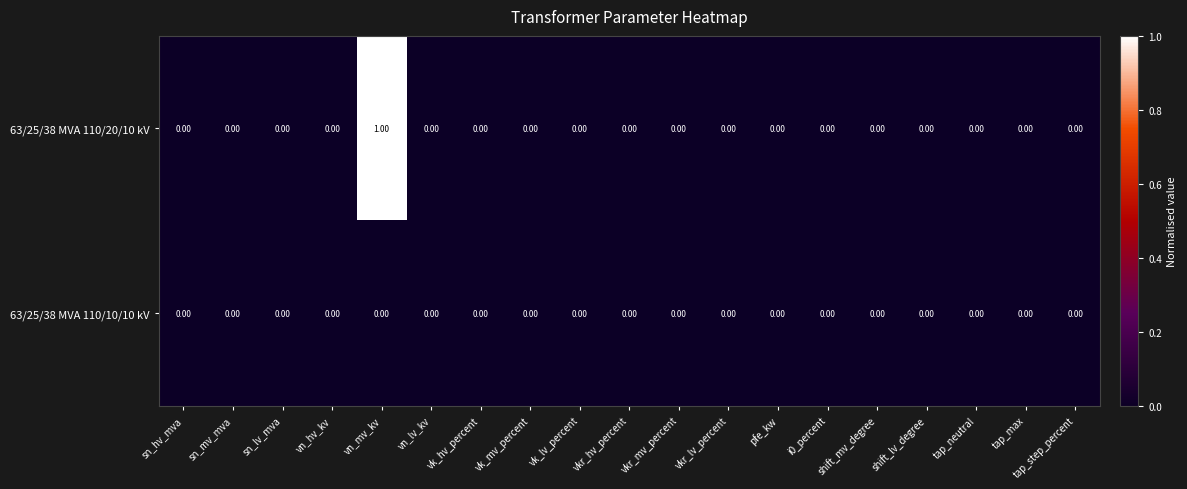

Which series has the largest total across all categories?

63/25/38 MVA 110/20/10 kV